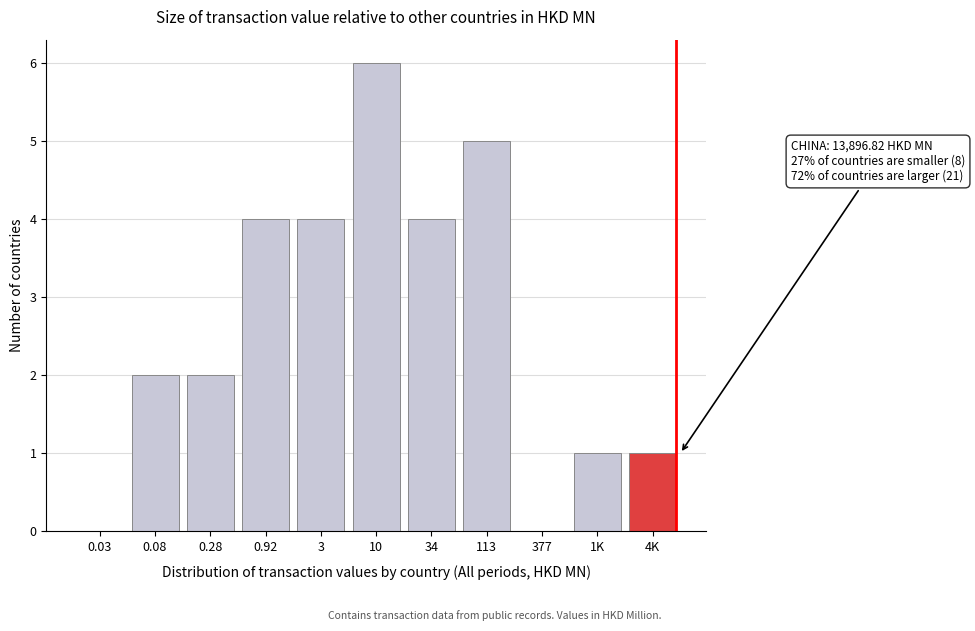

Reading left to right, transcribe all the data shown in this chart.

0.03=0	0.08=2	0.28=2	0.92=4	3=4	10=6	34=4	113=5	377=0	1K=1	4K=1